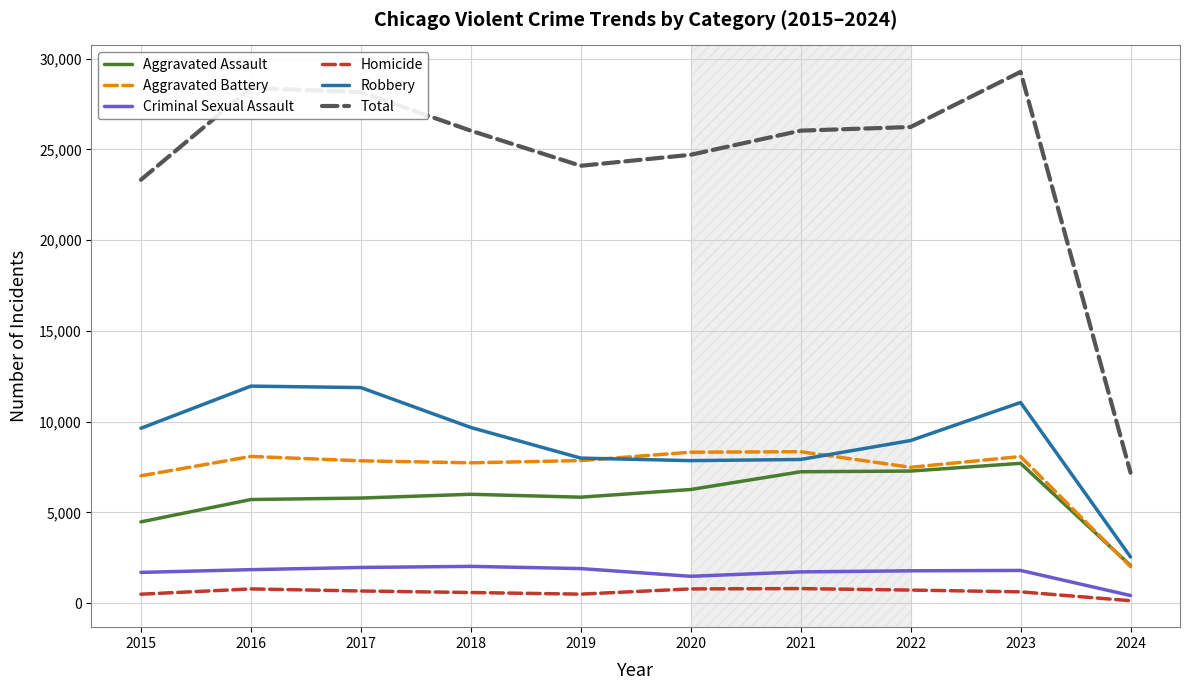

What is the lowest value of the Aggravated Assault series?

2074